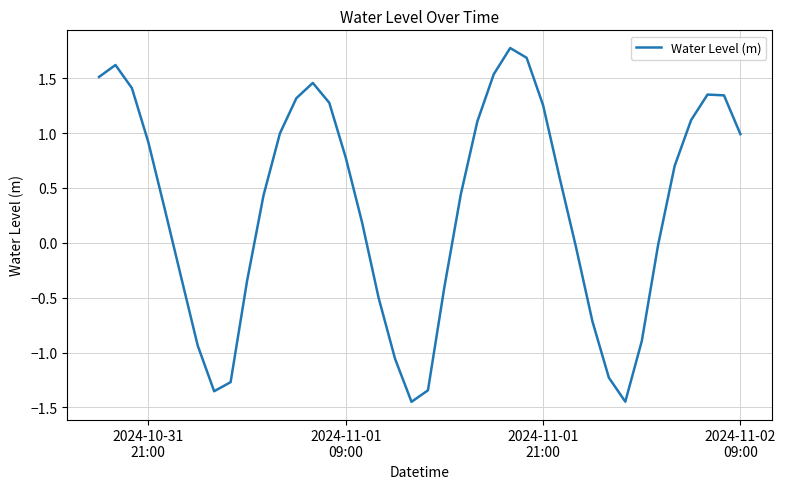

What is the greatest value displayed?

1.8